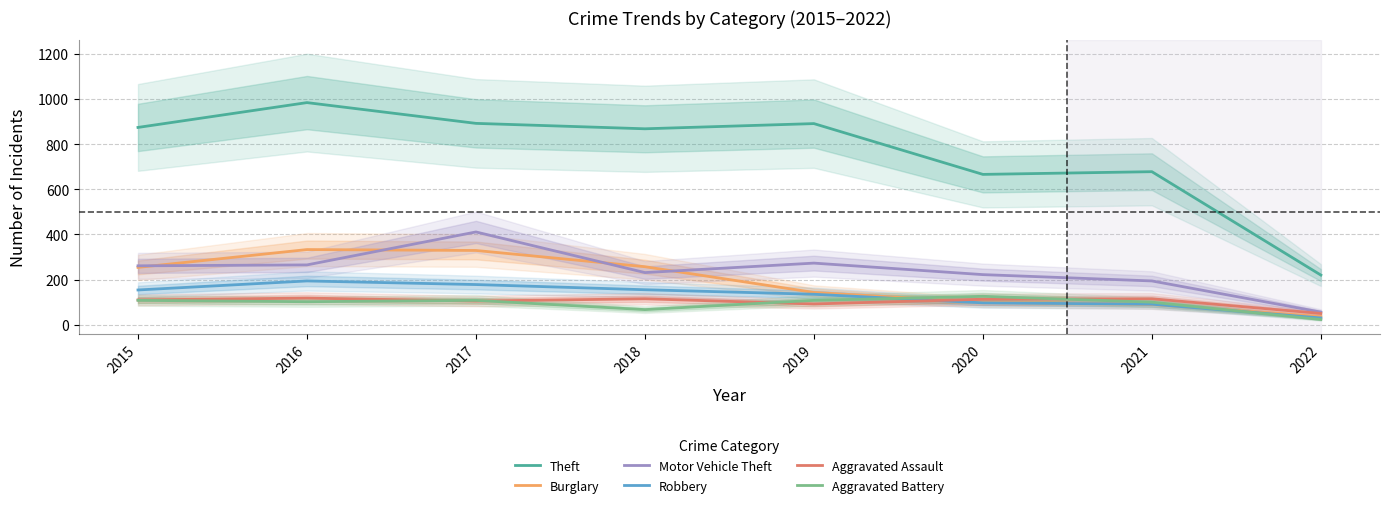

How many data points in Aggravated Battery are less than 108?

4